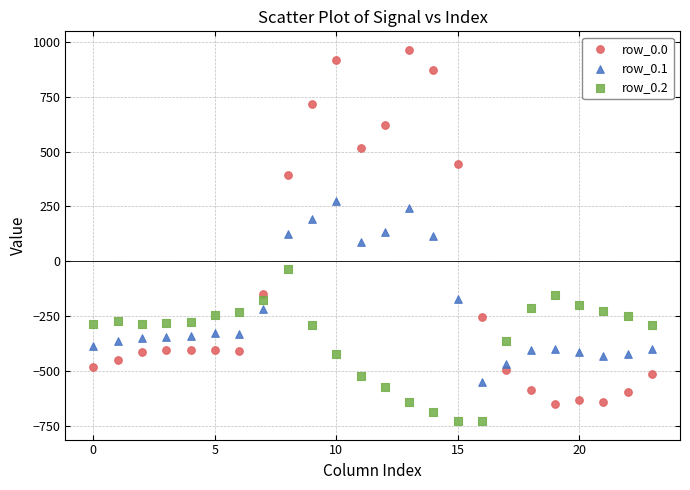

What are all the series names shown in the legend?

row_0.0, row_0.1, row_0.2